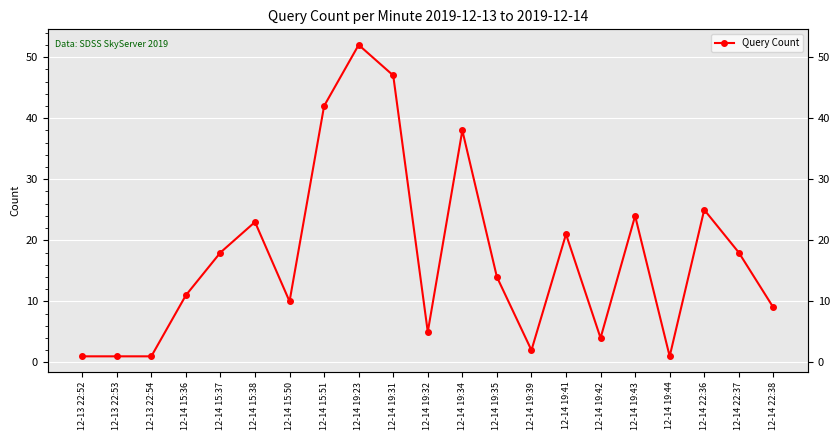

At which category does the data reach its first local peak?

12-14 15:38